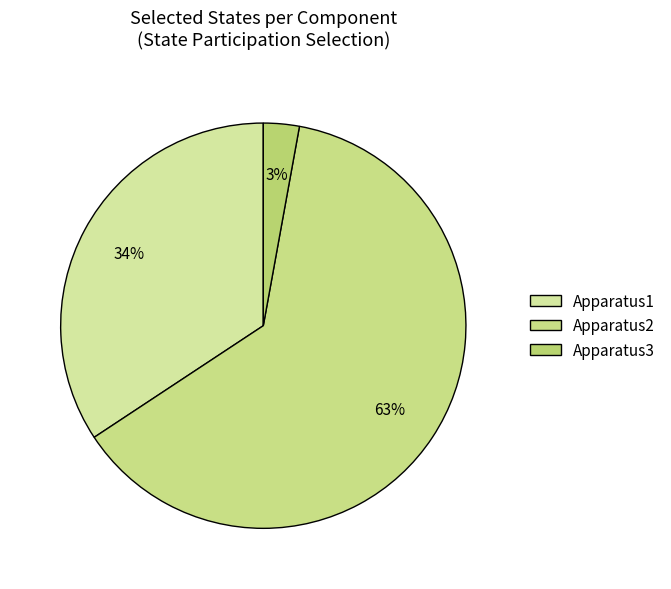

Which slice is the largest?

Apparatus2